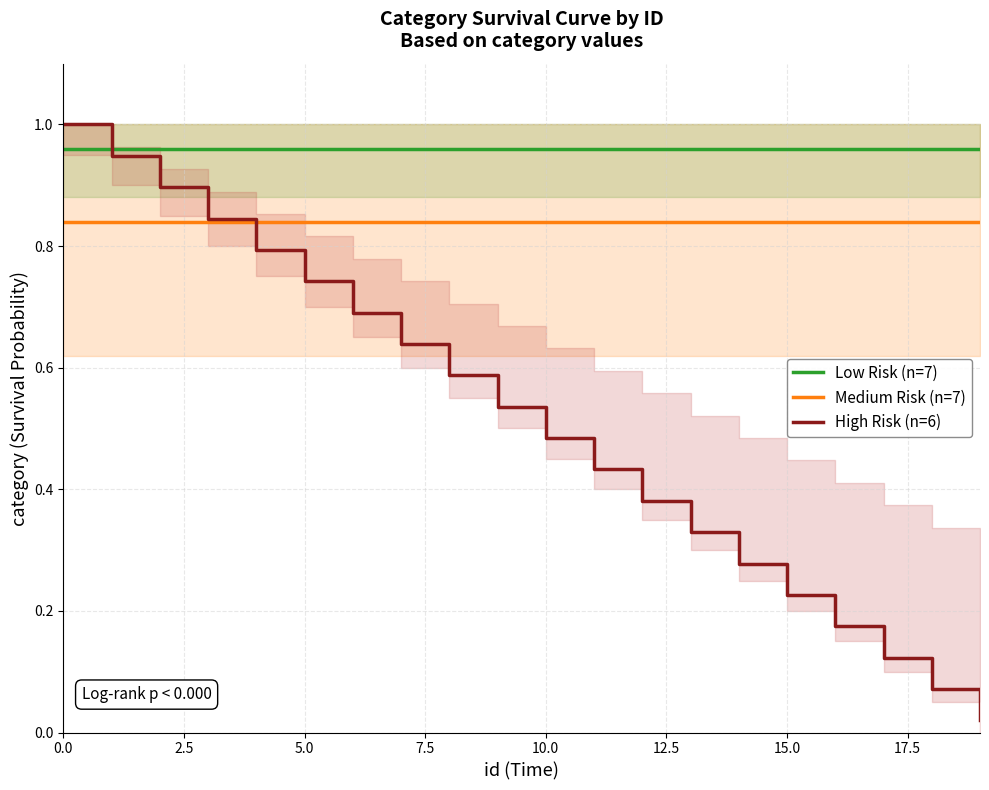

What are all the series names shown in the legend?

Low Risk (n=7), Medium Risk (n=7), High Risk (n=6)